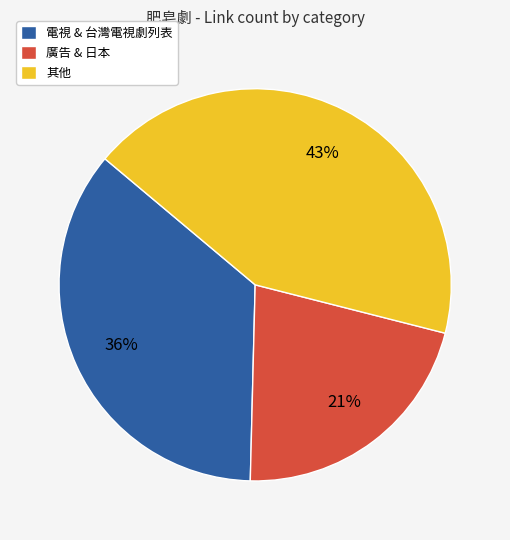

To the nearest percent, what percentage of the pie is 其他?

43%